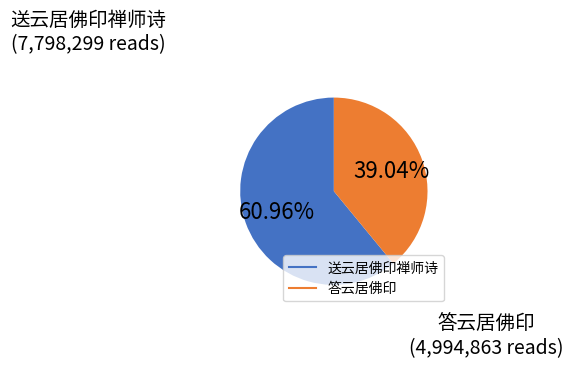

Does any single category account for the majority?

Yes